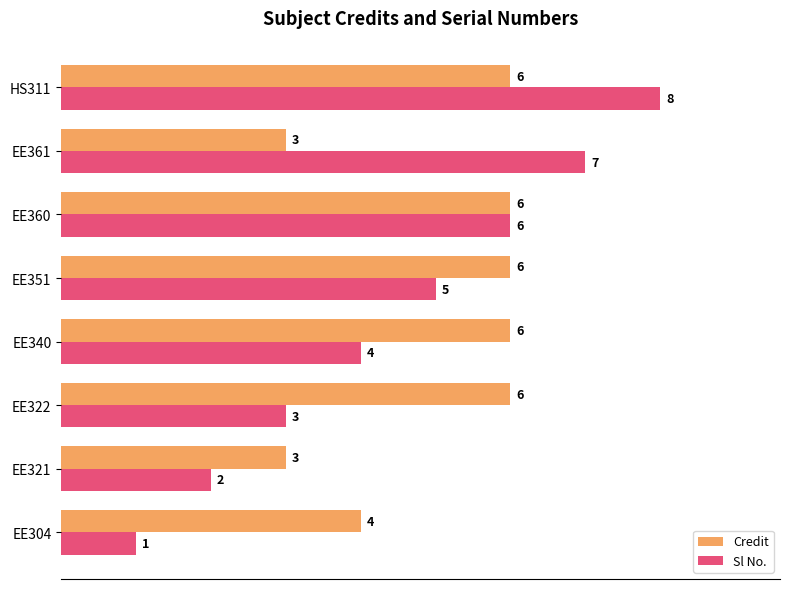

What are all the series names shown in the legend?

Credit, Sl No.